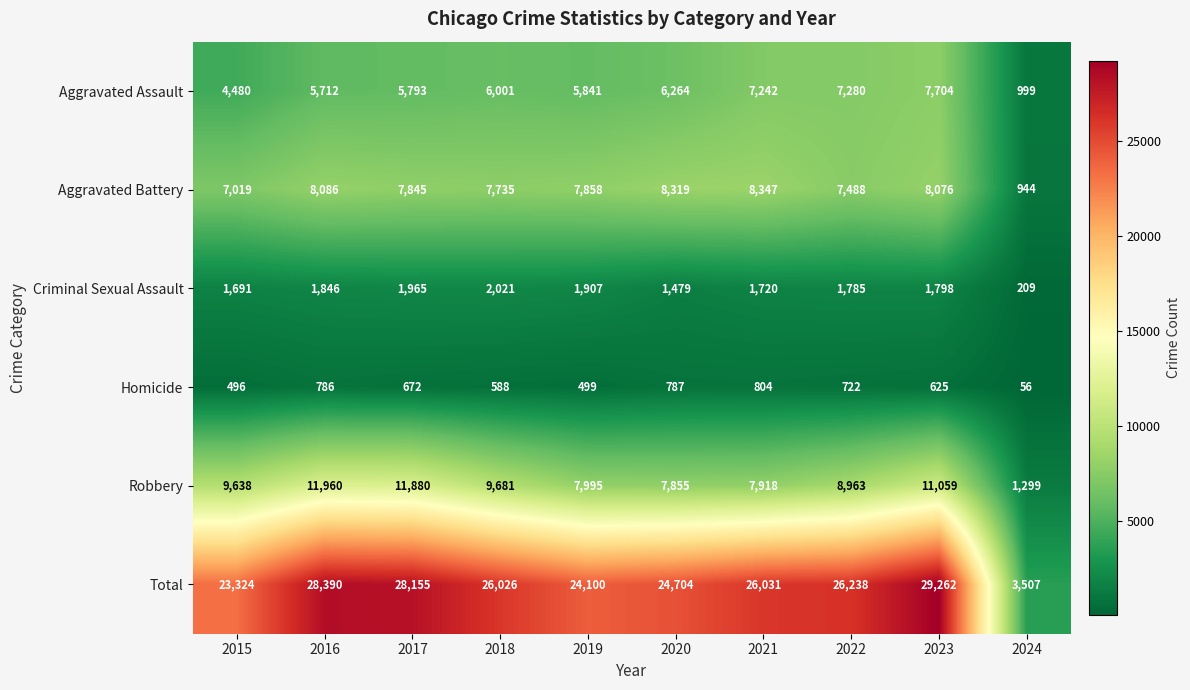

Rank the series by their maximum value, from lowest to highest.

Homicide, Criminal Sexual Assault, Aggravated Assault, Aggravated Battery, Robbery, Total